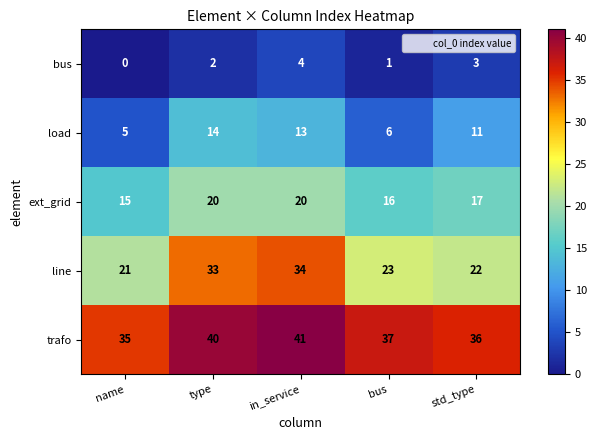

Is the value of bus at in_service greater than the value of line at name?

No